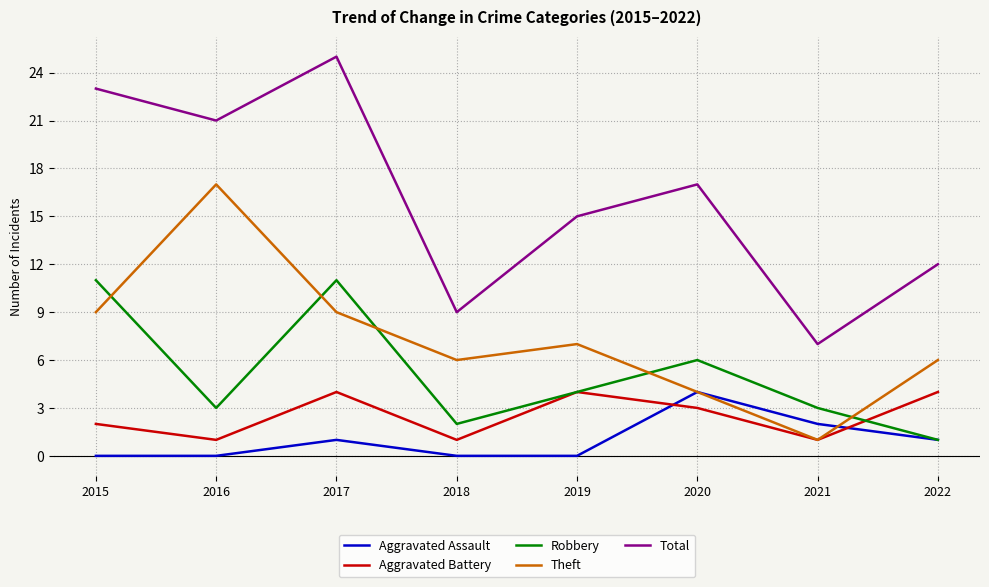

True or false: Robbery has more than 1 points higher than both neighbors.

True